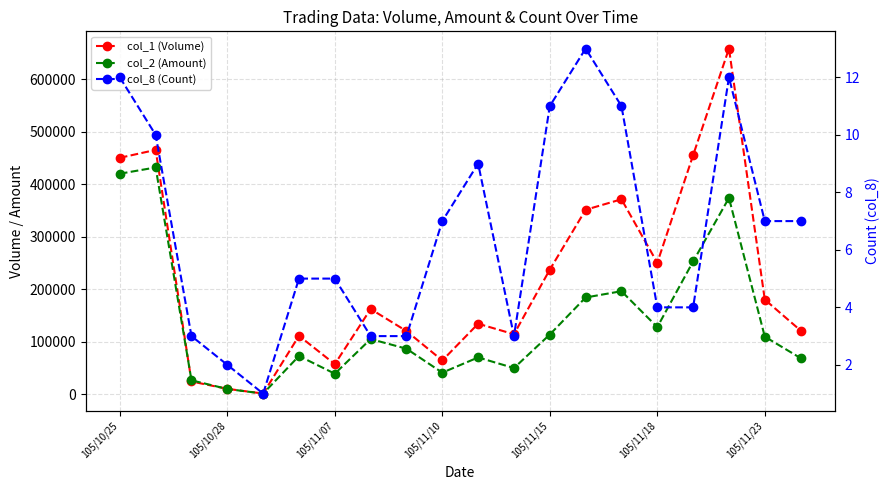

What is the average value of the col_2 (Amount) series?

138784